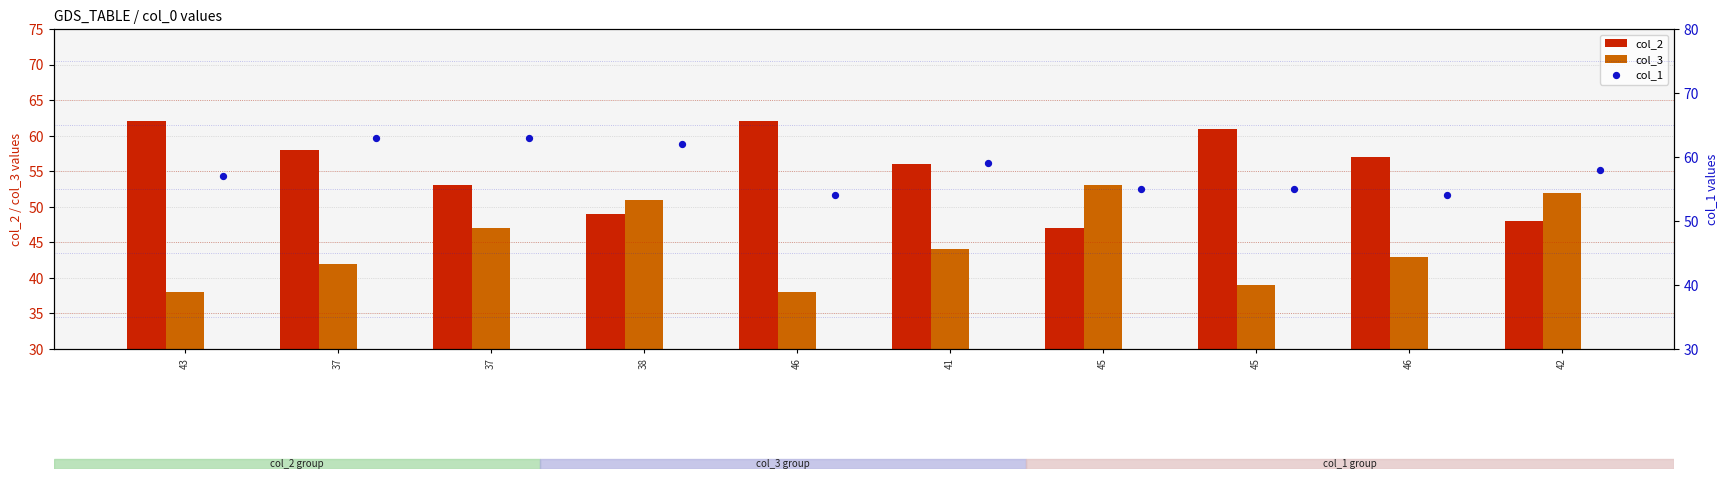

What are all the series names shown in the legend?

col_2, col_3, col_1